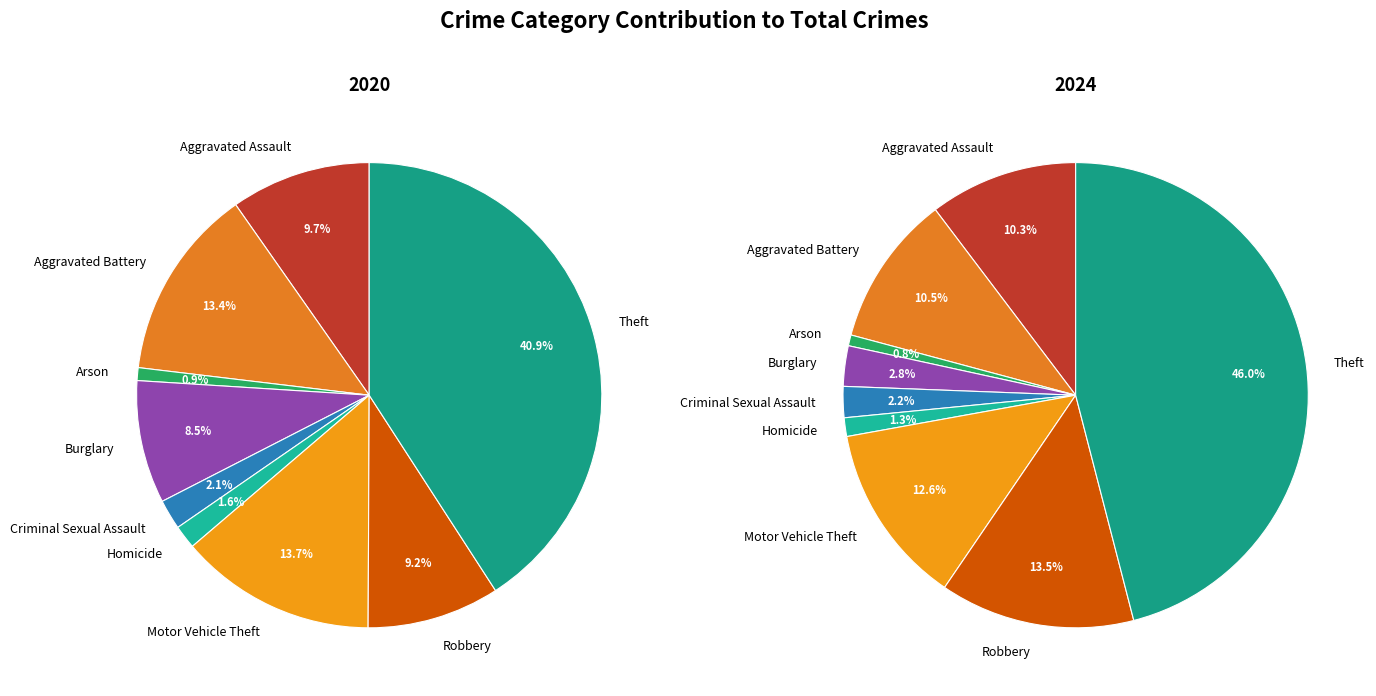

To the nearest percent, what is the combined percentage of Theft and Criminal Sexual Assault?

48%